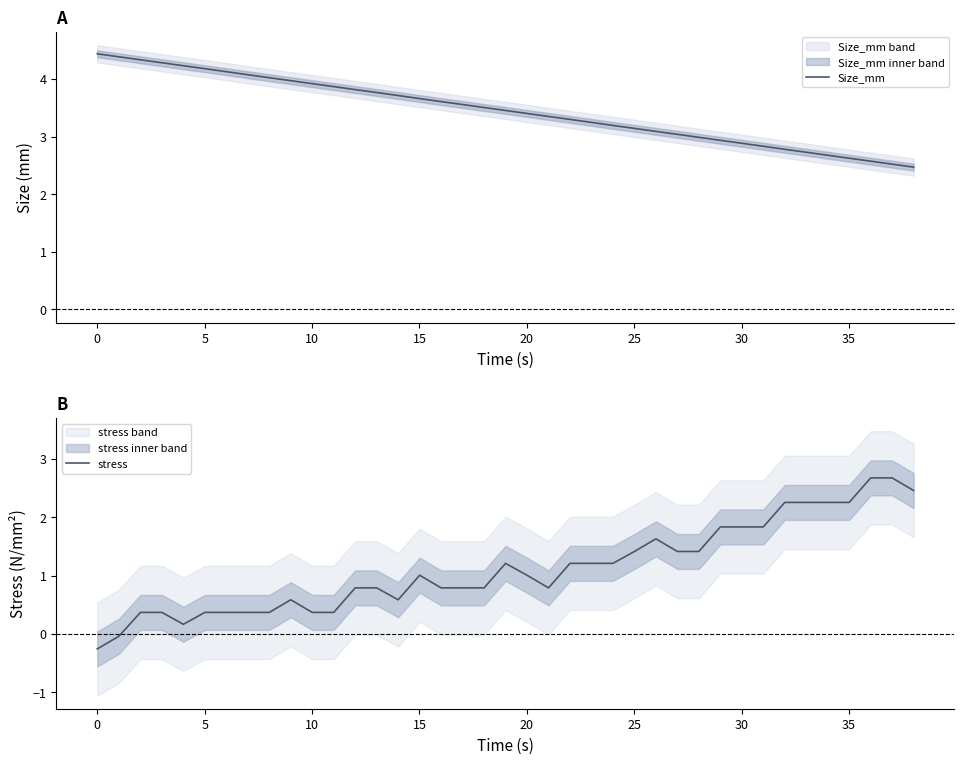

What is the lowest value of the Size_mm series?

2.5